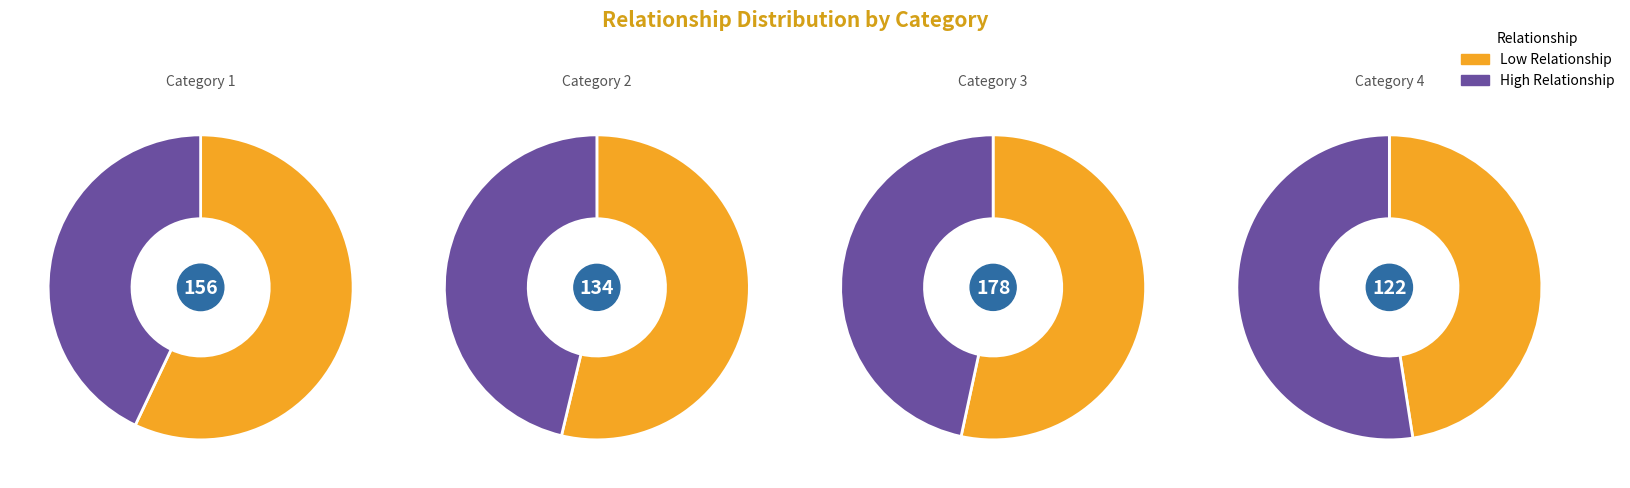

Do 3 and 4 together represent more than half of the pie?

Yes